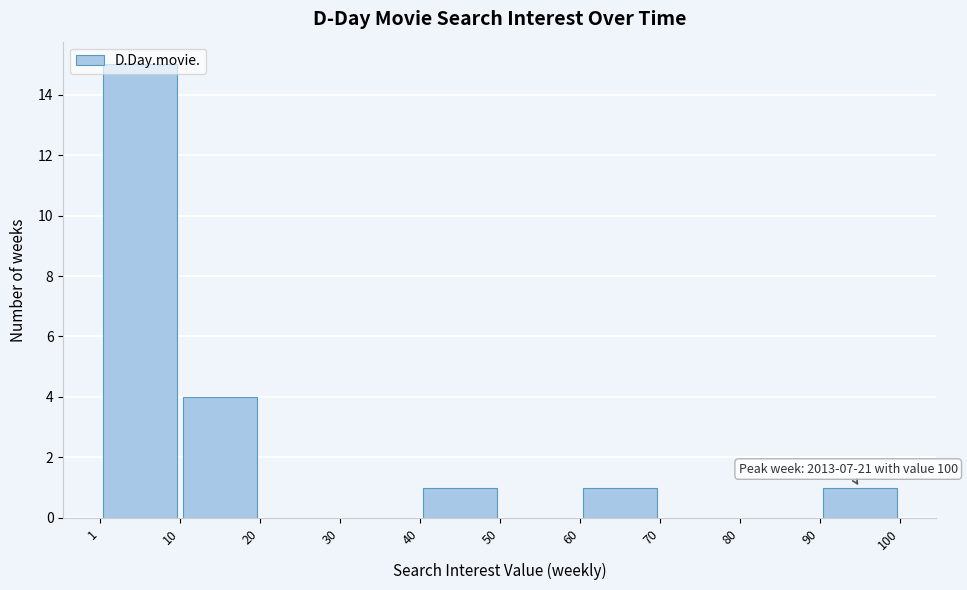

Which range on the x-axis has the tallest bar?

1 to 10